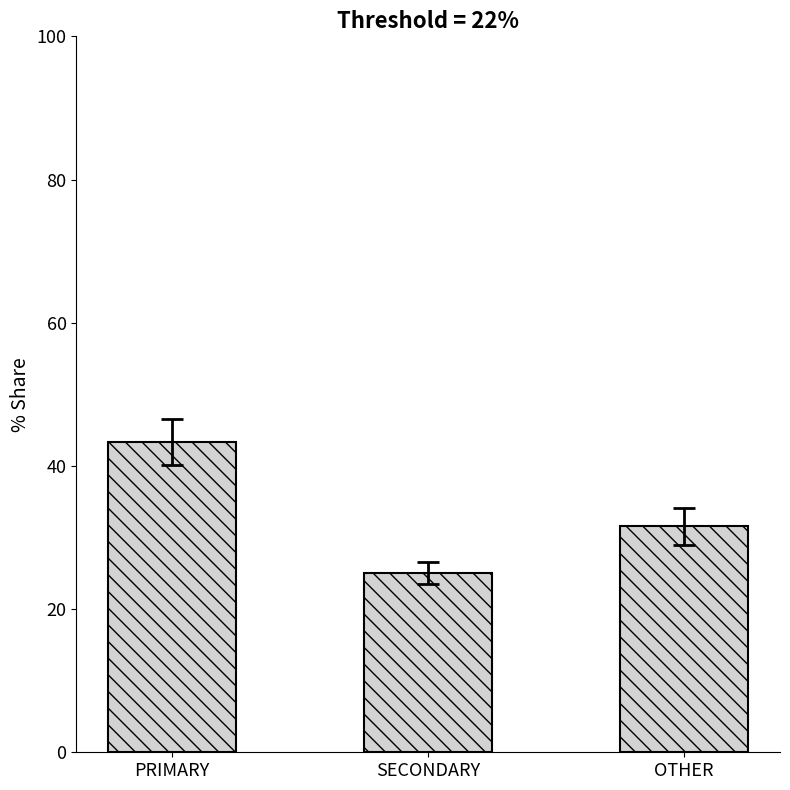

What is the label of the 2nd bar from the right?

SECONDARY